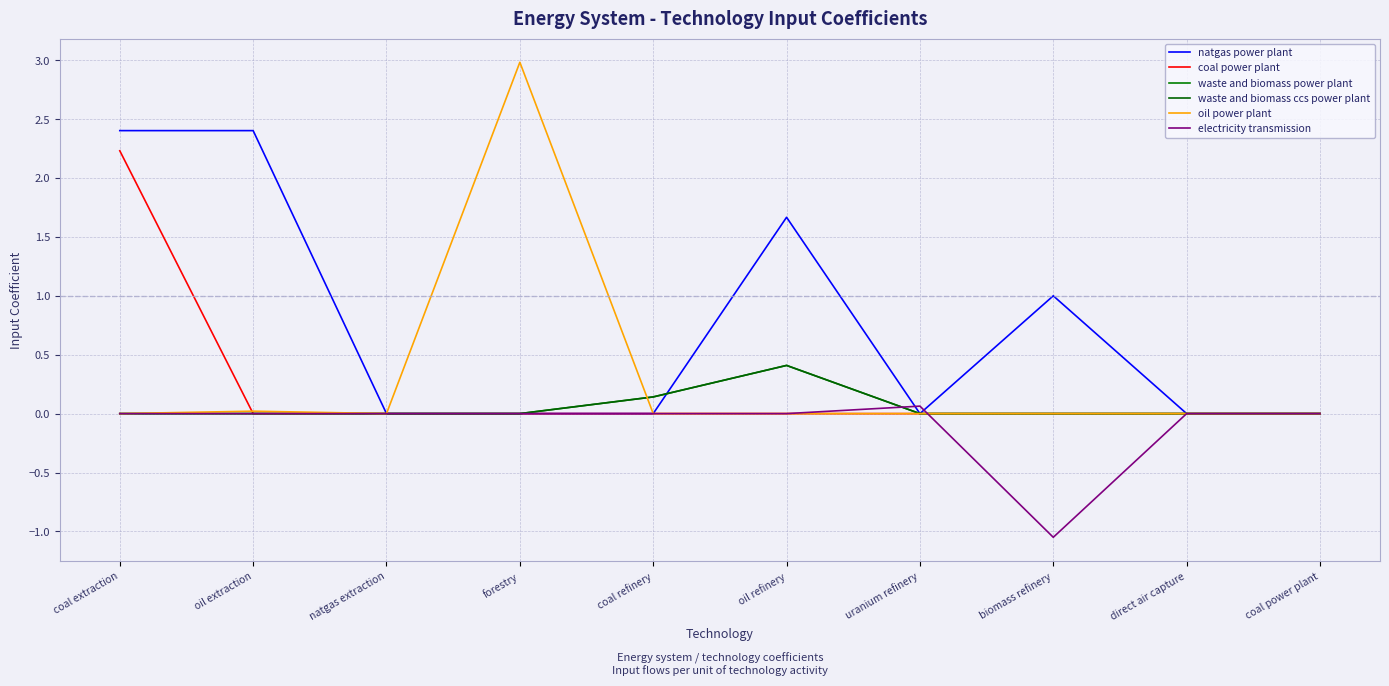

How many lines are shown in the chart?

6